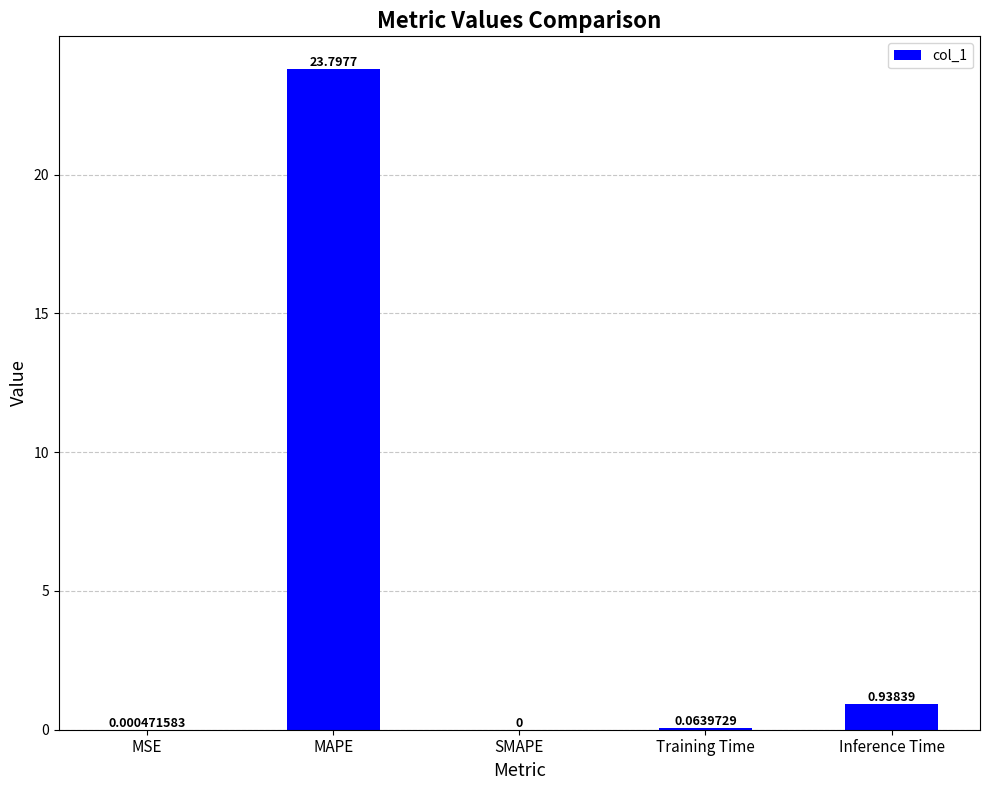

At which label is the value closest to 11?

Inference Time